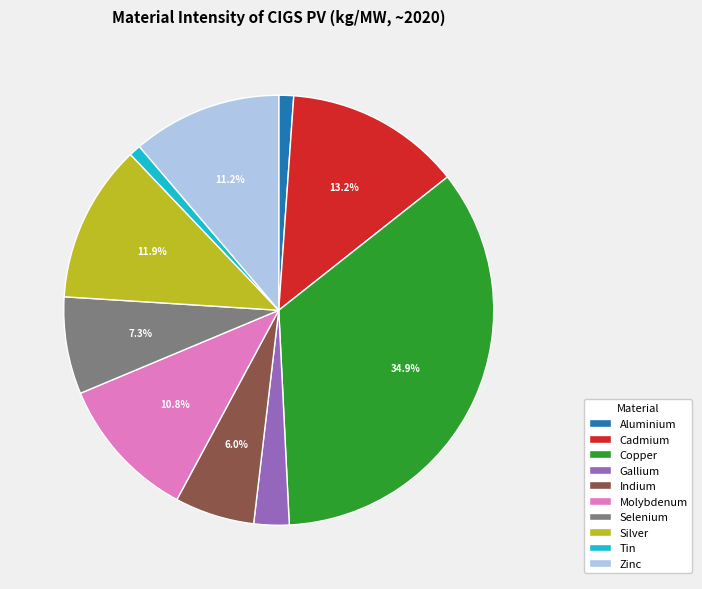

Is it true that Copper is 35% of the pie?

True